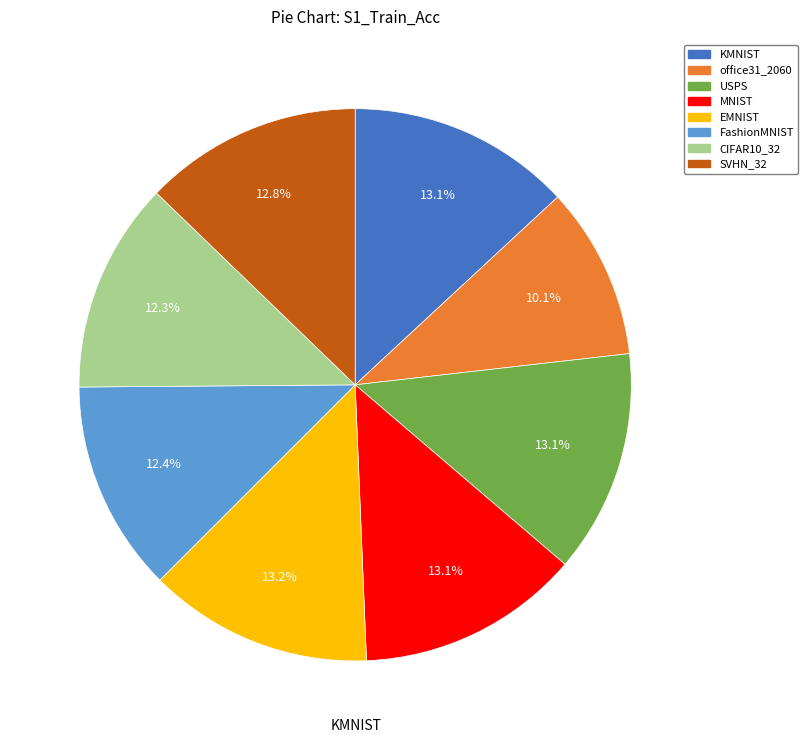

Does any single category account for the majority?

No